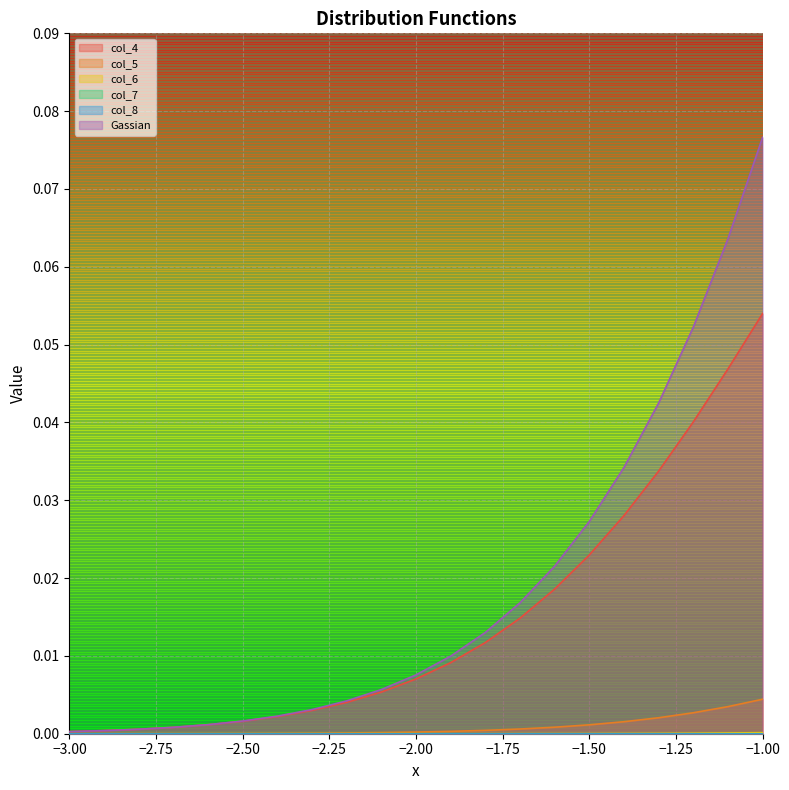

What is the label of the 11th point from the left?

-2.0